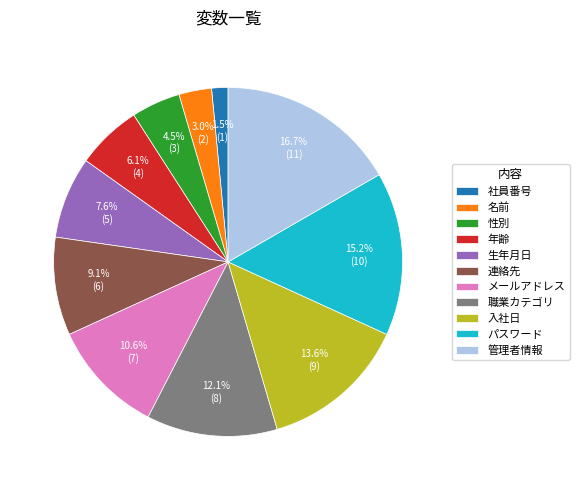

Does any single category account for the majority?

No